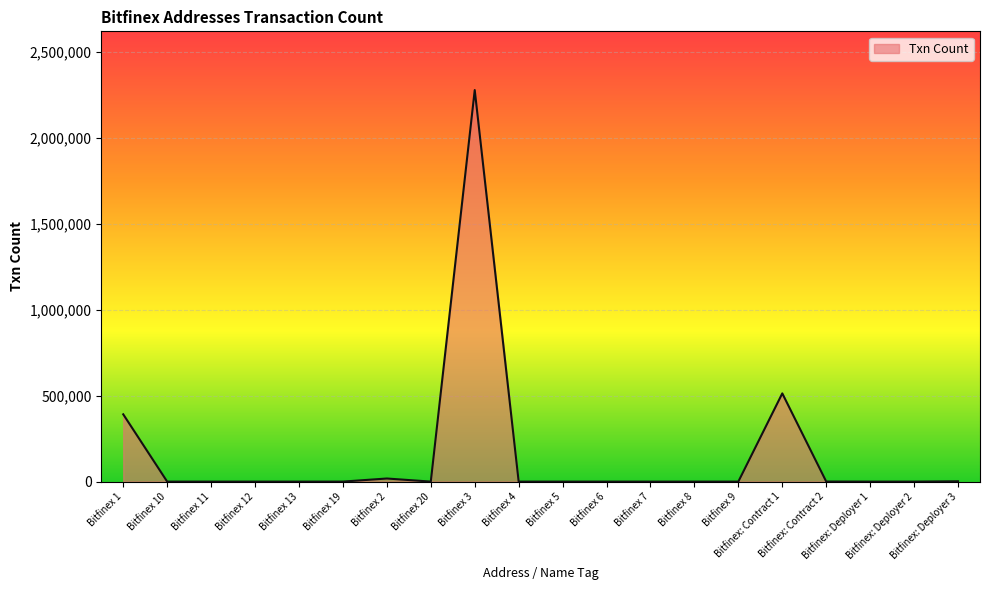

What is the difference between the maximum and minimum values?

2277349